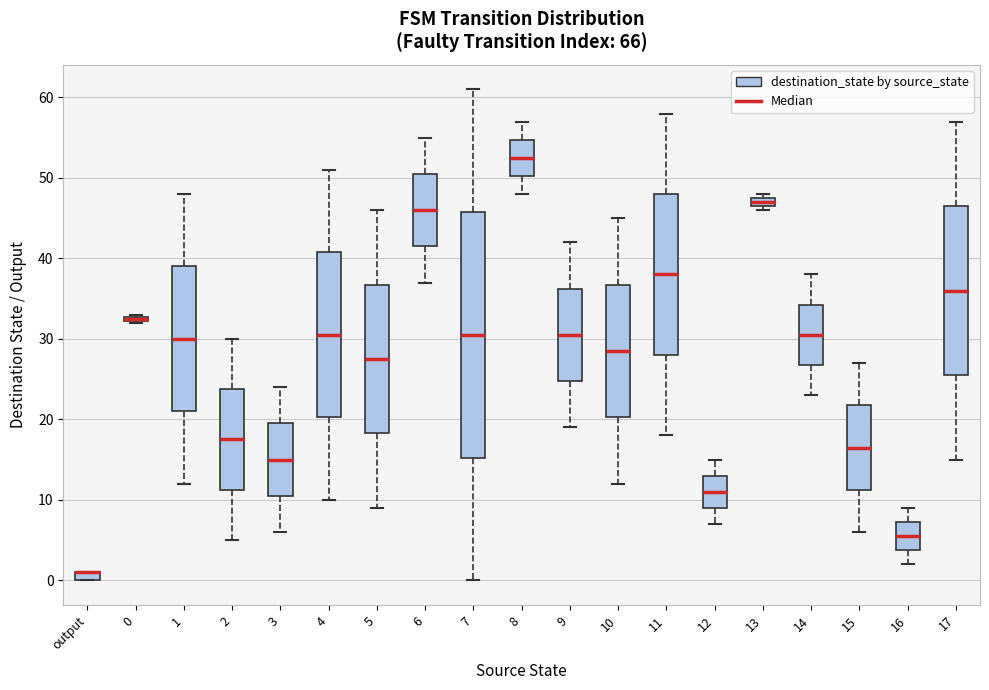

Which box is the tallest, from its lower edge to its upper edge?

7